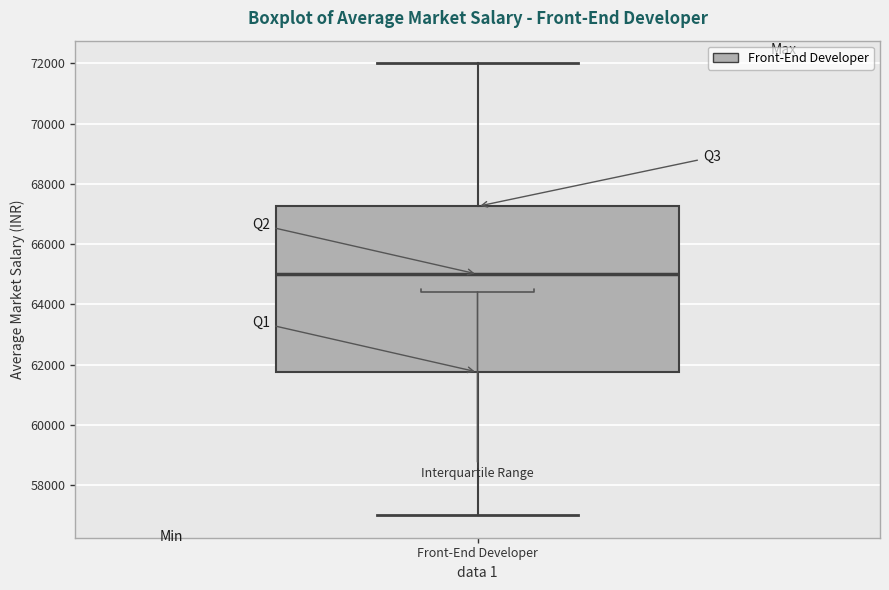

Where does the median line of the box for Front-End Developer sit on the y-axis? The values are not printed on the chart, so give them approximately, as read against the axis.

65000